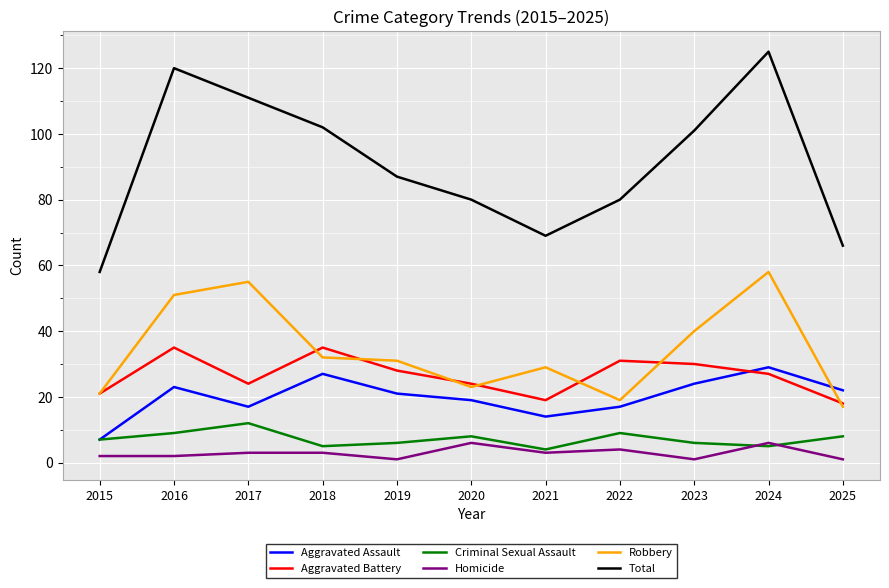

How many distinct data groups are displayed?

6